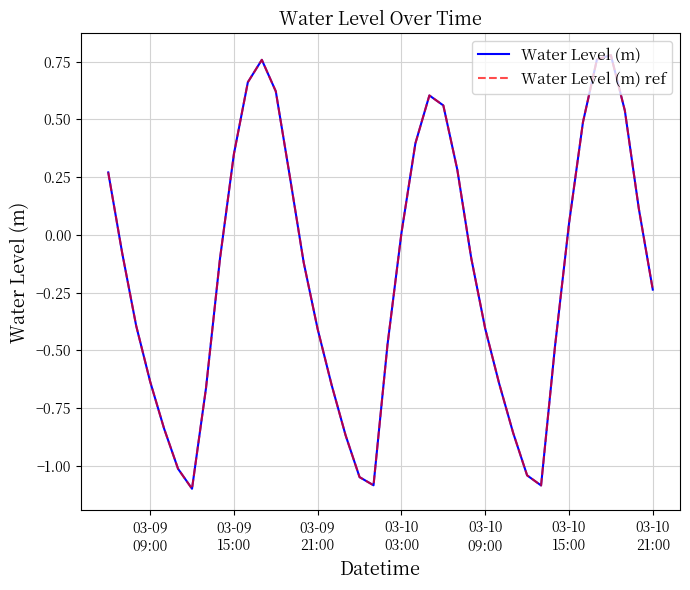

Does the chart have visible grid lines?

Yes